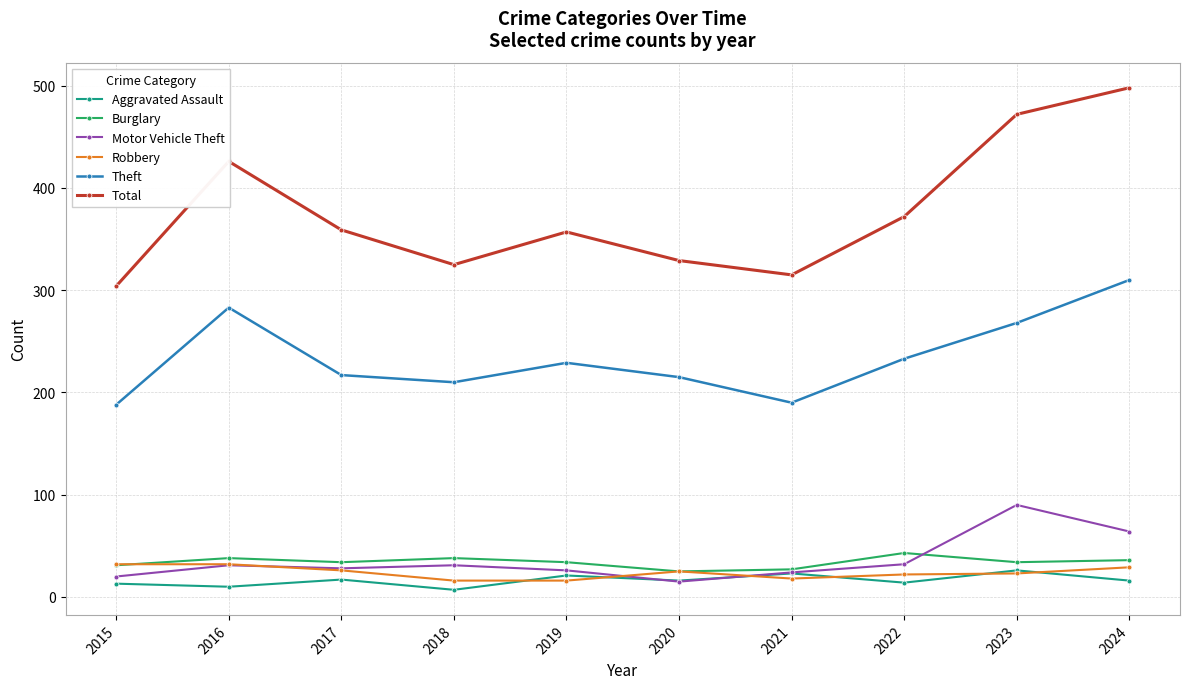

True or false: Total has more than 0 interior local peaks.

True